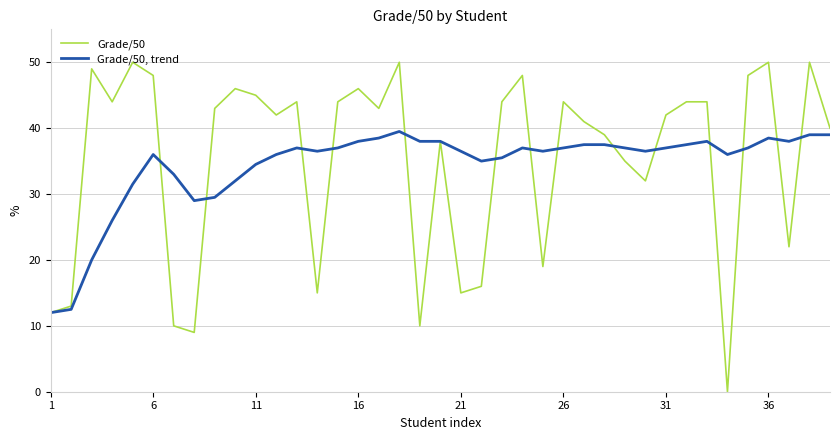

Which series has the largest range (max minus min)?

Grade/50